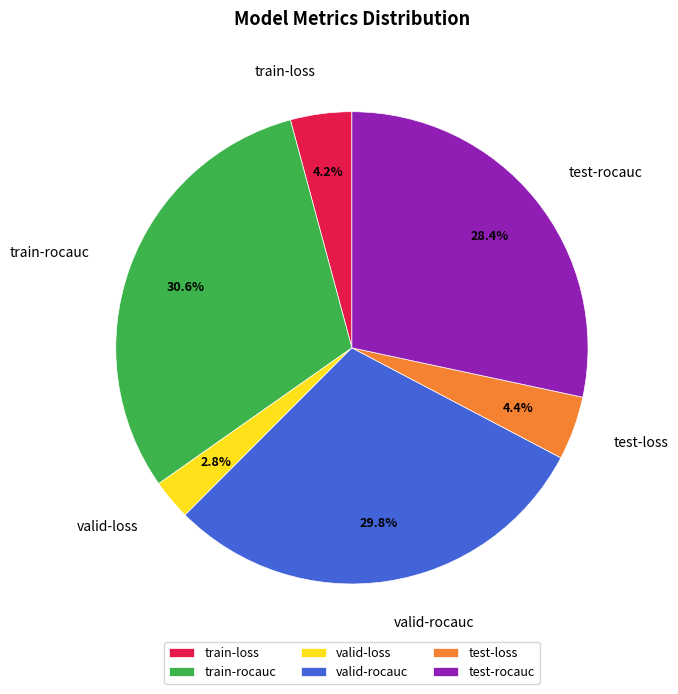

The test-rocauc slice represents 28% of the pie. True or false?

True